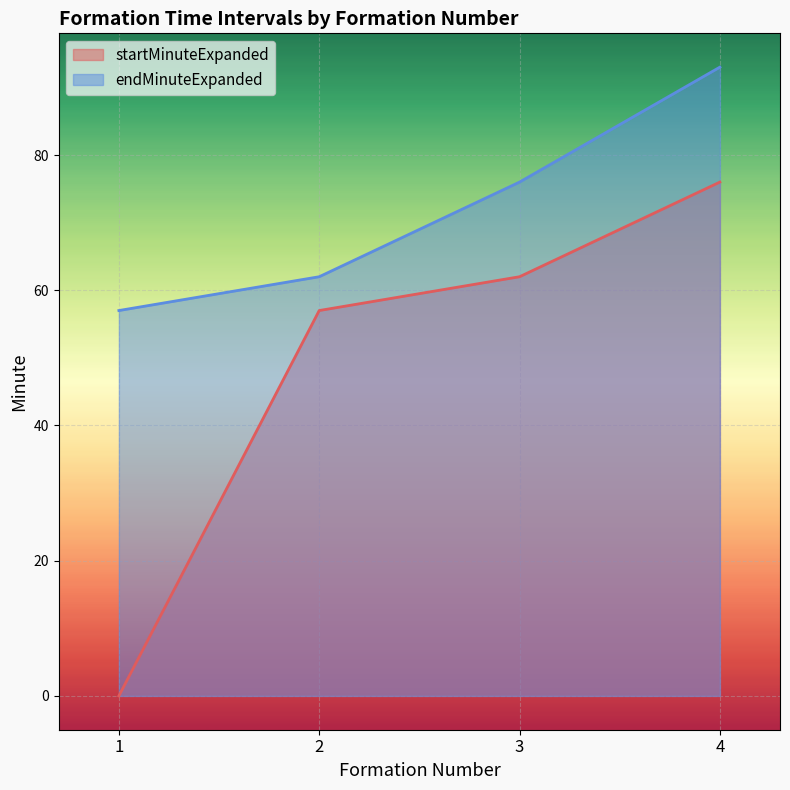

List the labels in order of endMinuteExpanded value, smallest first.

1, 2, 3, 4